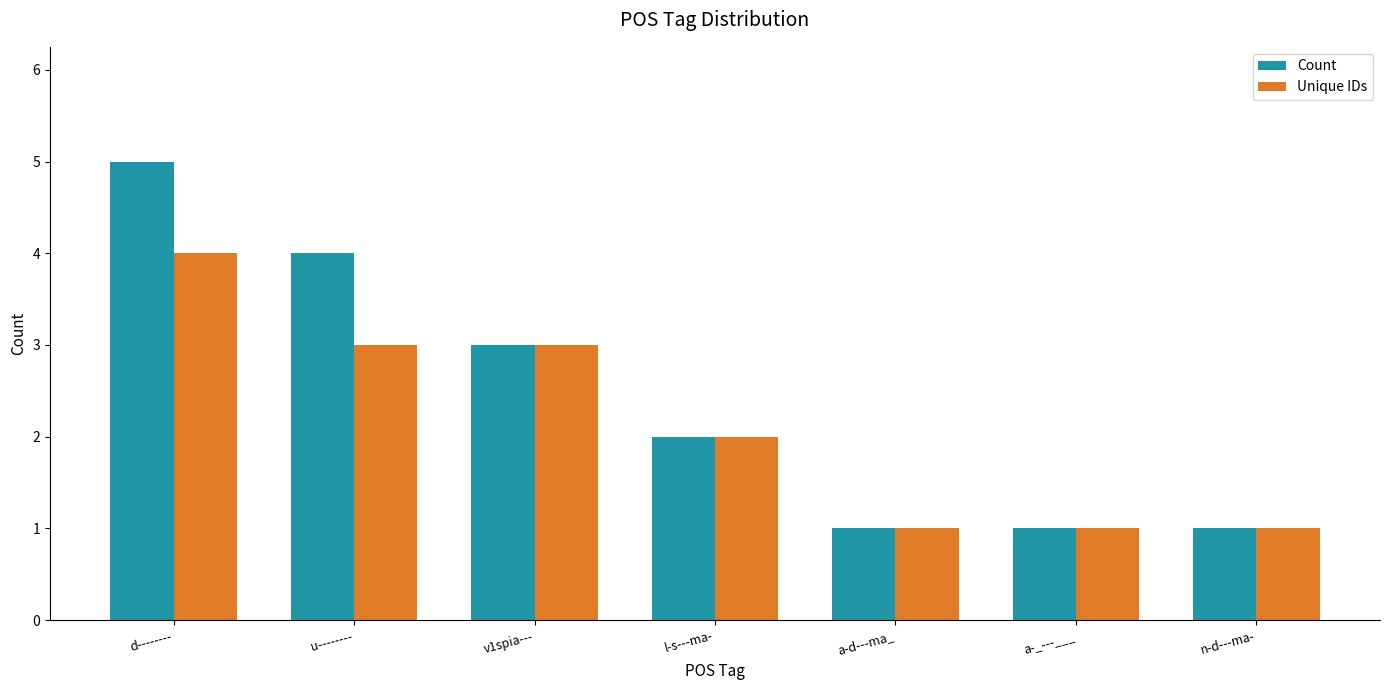

What is the difference between the maximum and minimum values in the Count series?

4